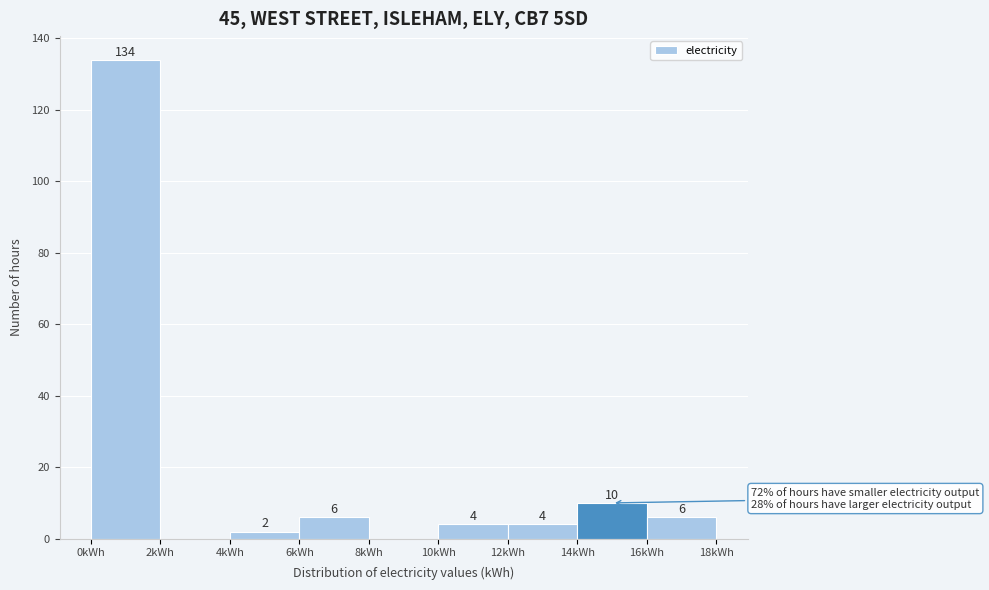

Over which range of the x-axis is the bar tallest?

0 to 2